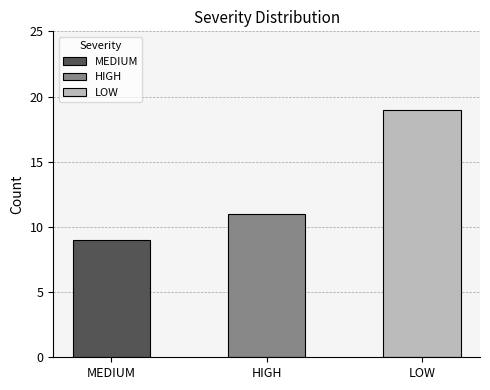

Reading left to right, extract all data points from this chart.

MEDIUM=9	HIGH=11	LOW=19